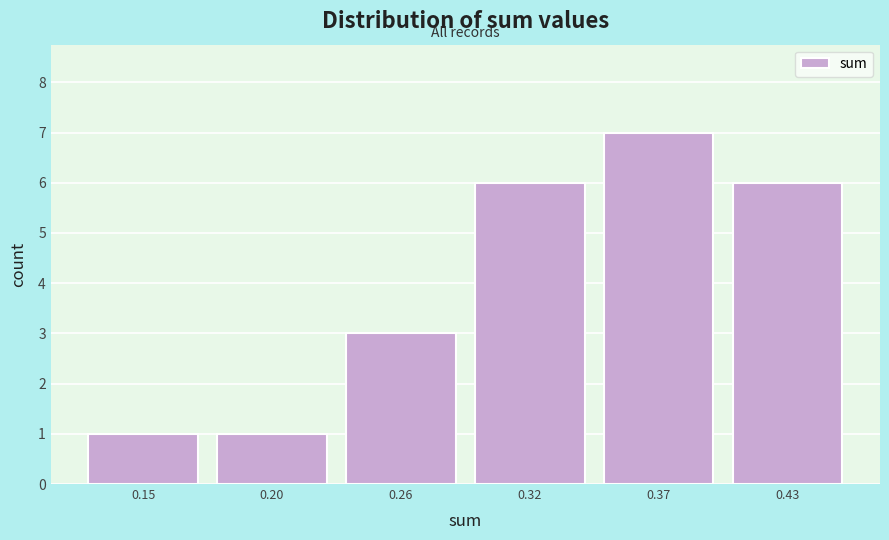

Reading right to left, transcribe all the data shown in this chart.

6	7	6	3	1	1